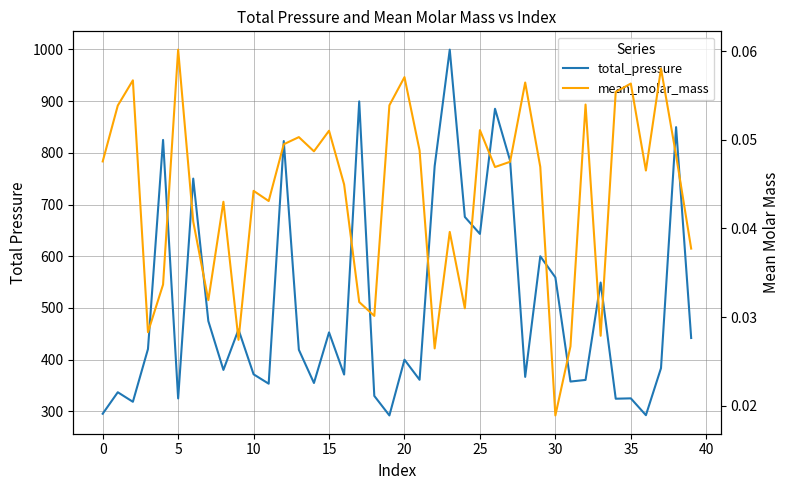

True or false: total_pressure and mean_molar_mass cross at least once.

False